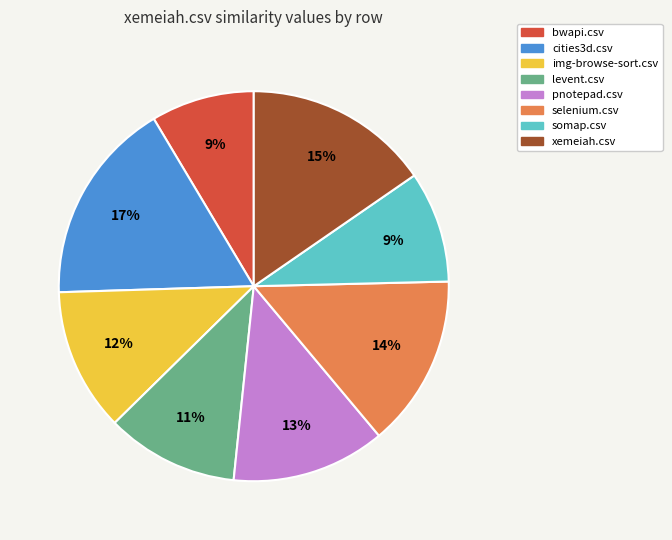

Which category has the biggest portion of the pie?

cities3d.csv